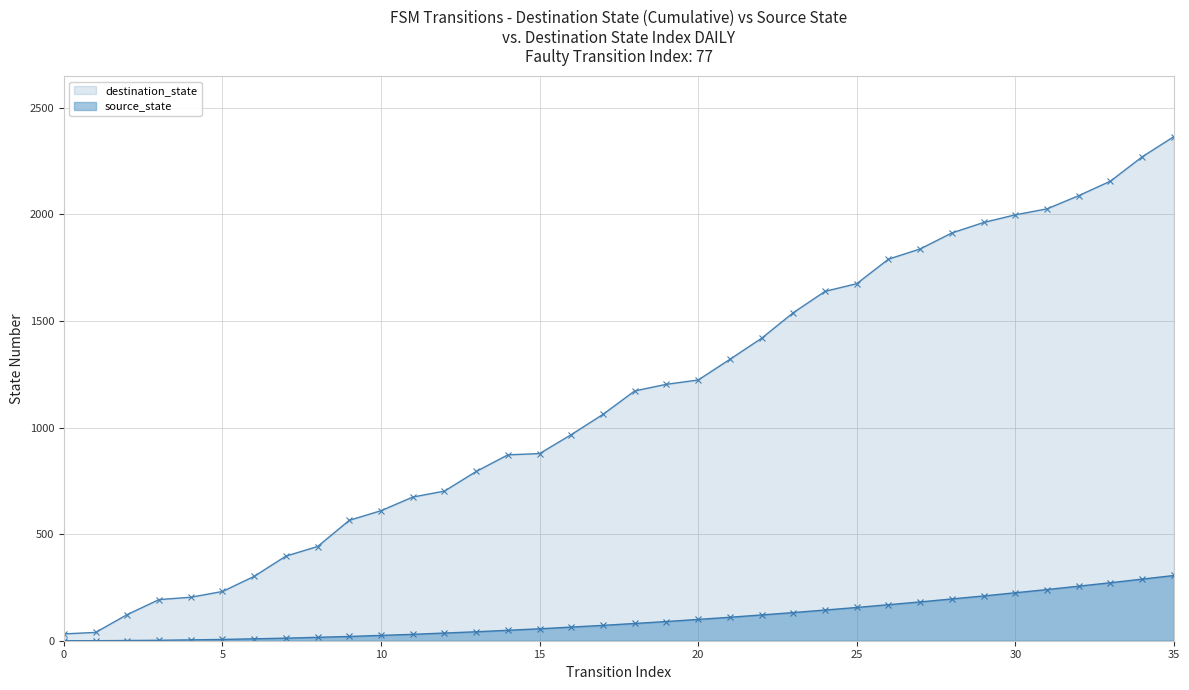

What is the value of the source_state point at the 18th from the left?

72